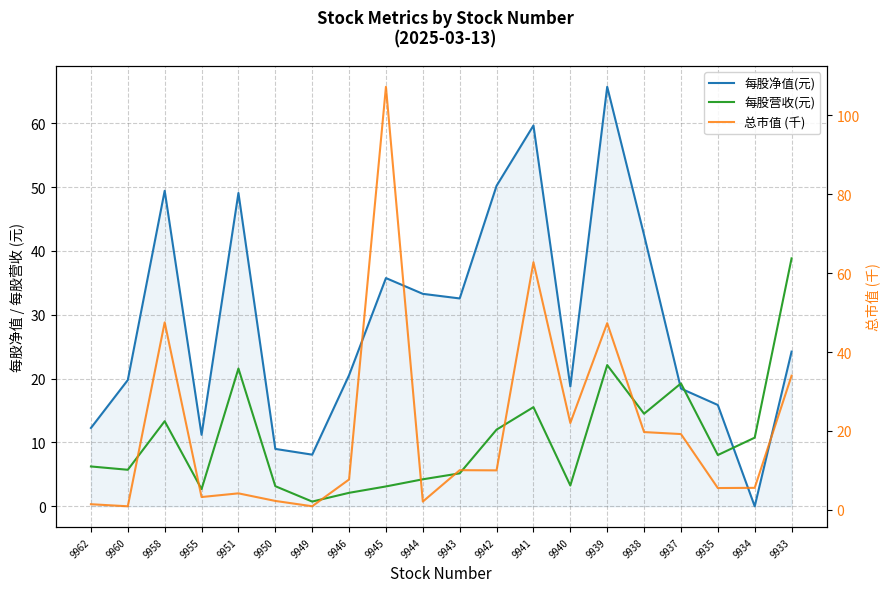

True or false: 每股营收(元) has more than 2 points higher than both neighbors.

True